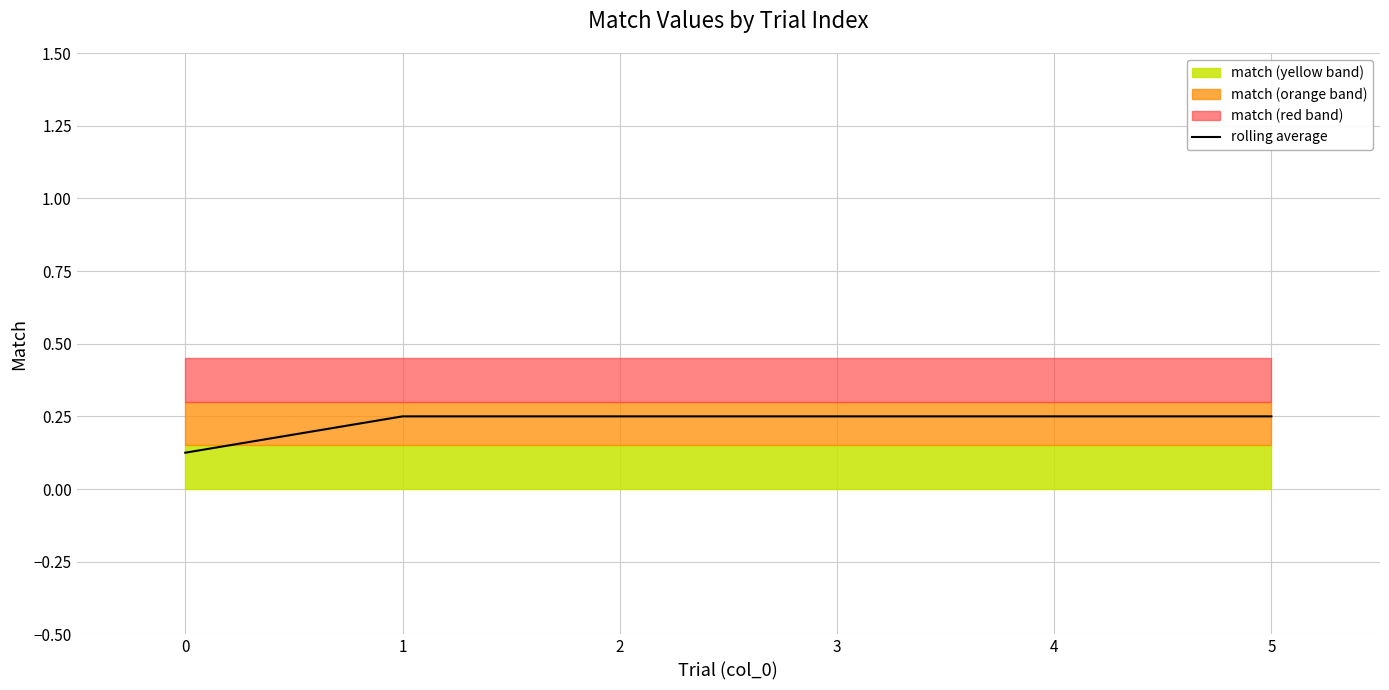

The chart shows a value of 0.2 at 0. True or false?

False